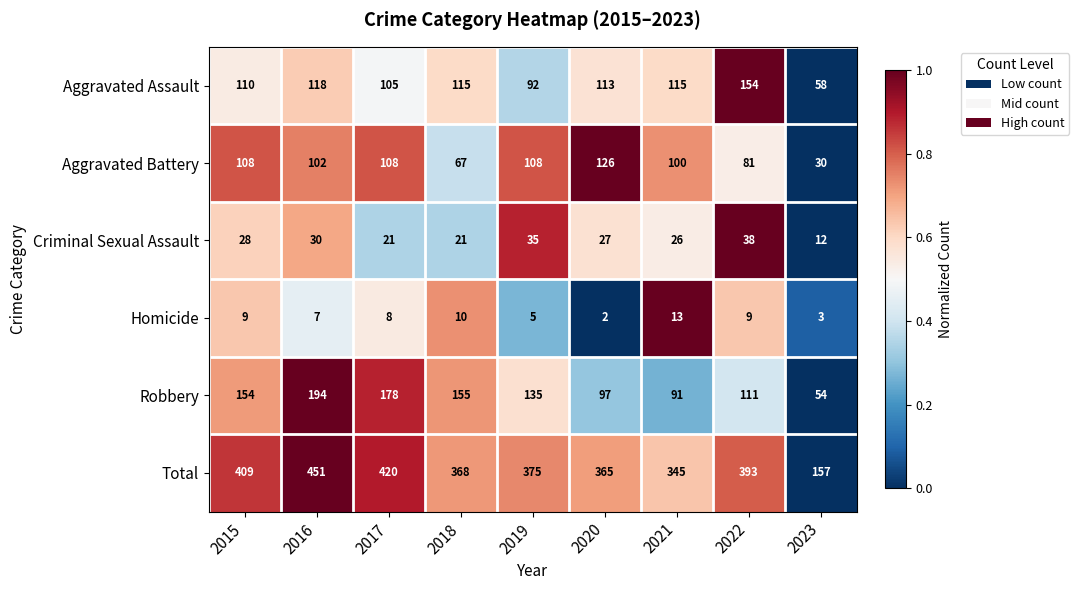

Is it true that Aggravated Battery equals 108 at 2015?

True